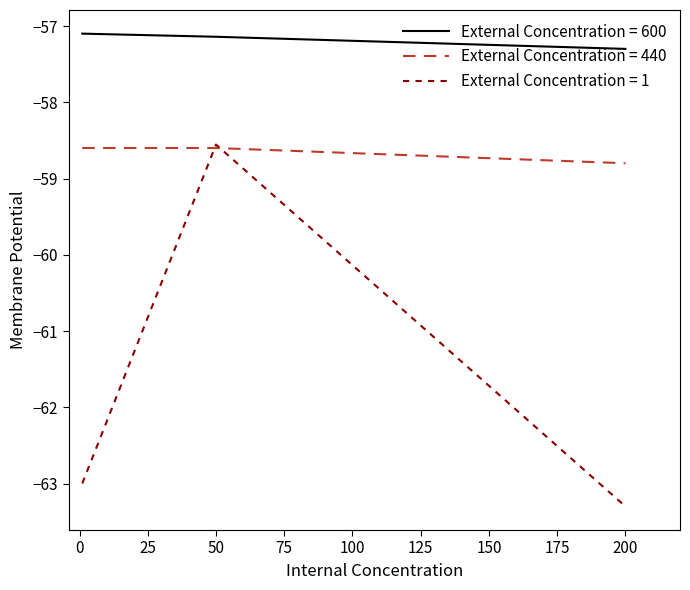

Count the number of data series in this chart.

3